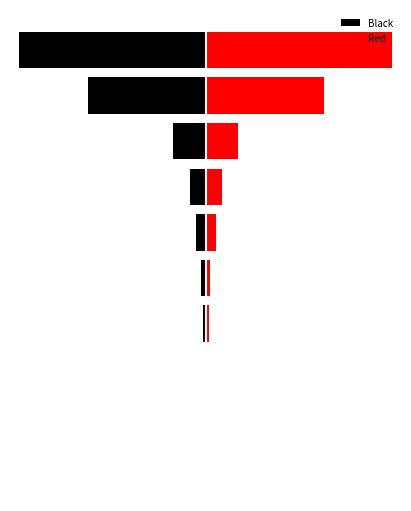

Does the chart contain any negative values?

Yes